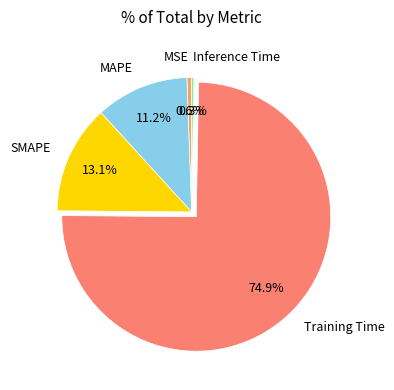

To the nearest percent, what is the average slice percentage?

20%